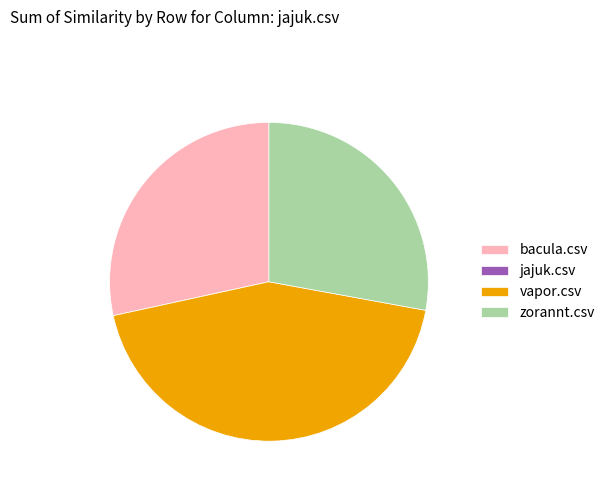

True or false: vapor.csv accounts for 50% of the total.

False